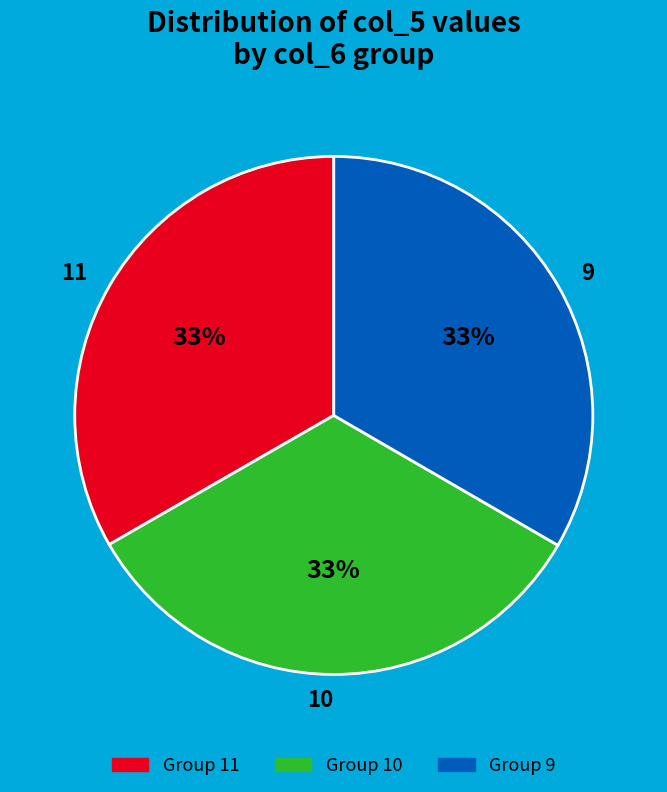

To the nearest percent, what is the combined percentage of 10 and 9?

67%